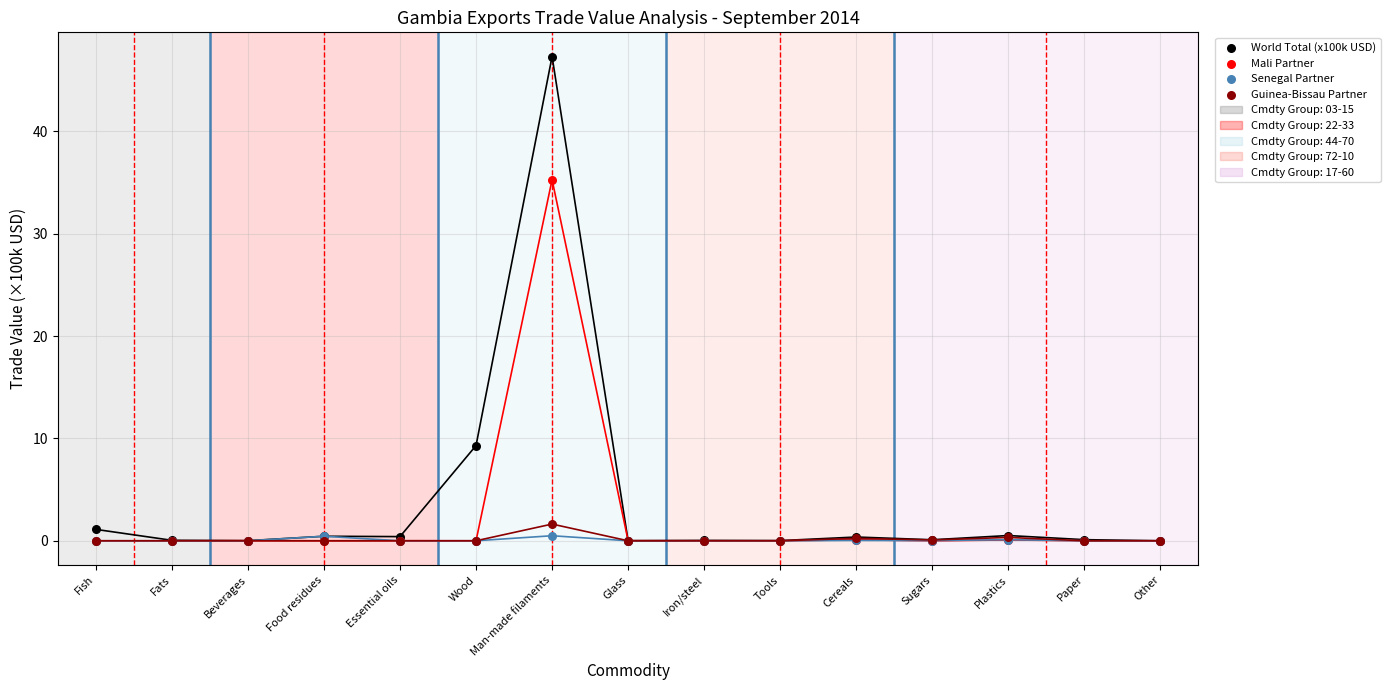

In the World Total (x100k USD) series, what Y value is closest to 23?

9.3